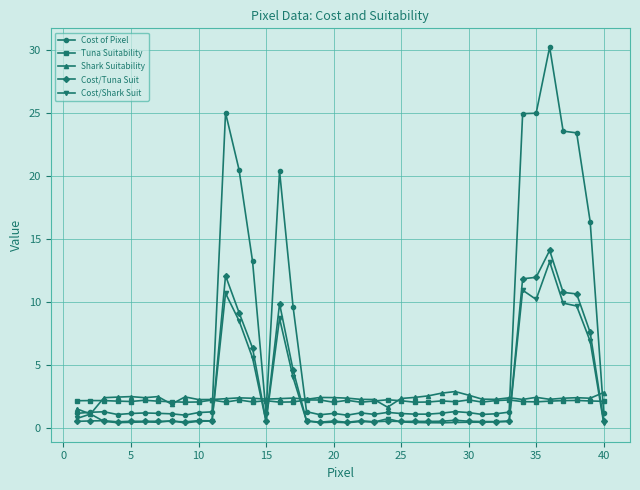

Which series has the widest spread of values?

Cost of Pixel